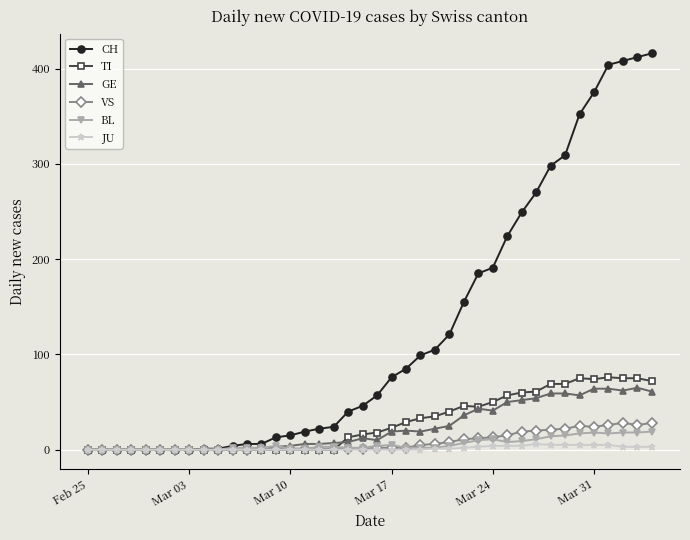

True or false: TI has more than 1 interior local peaks.

True